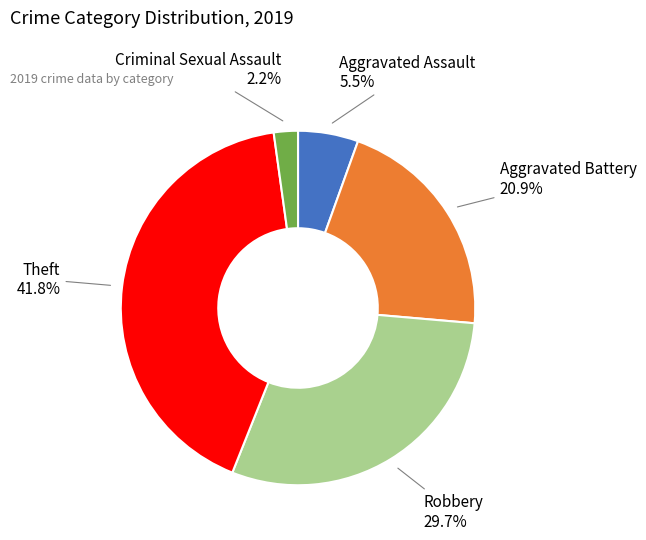

What is the ratio of the value at Robbery to the value at Aggravated Battery?

1.4